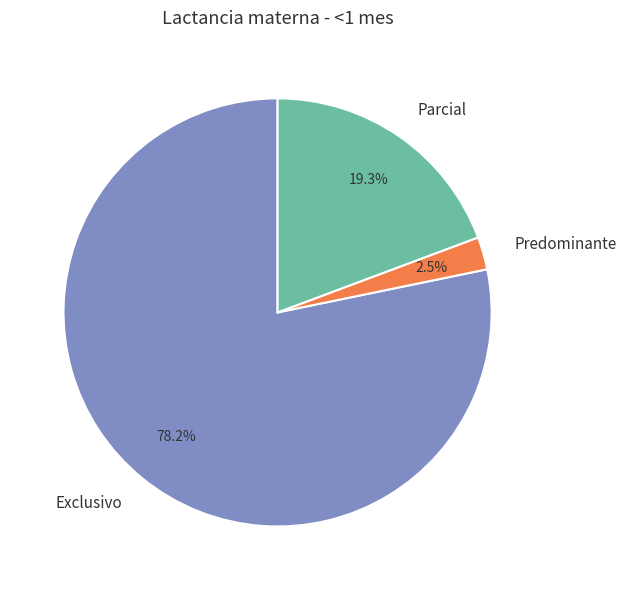

To the nearest percent, what is the difference between the largest and smallest slice percentages?

76%